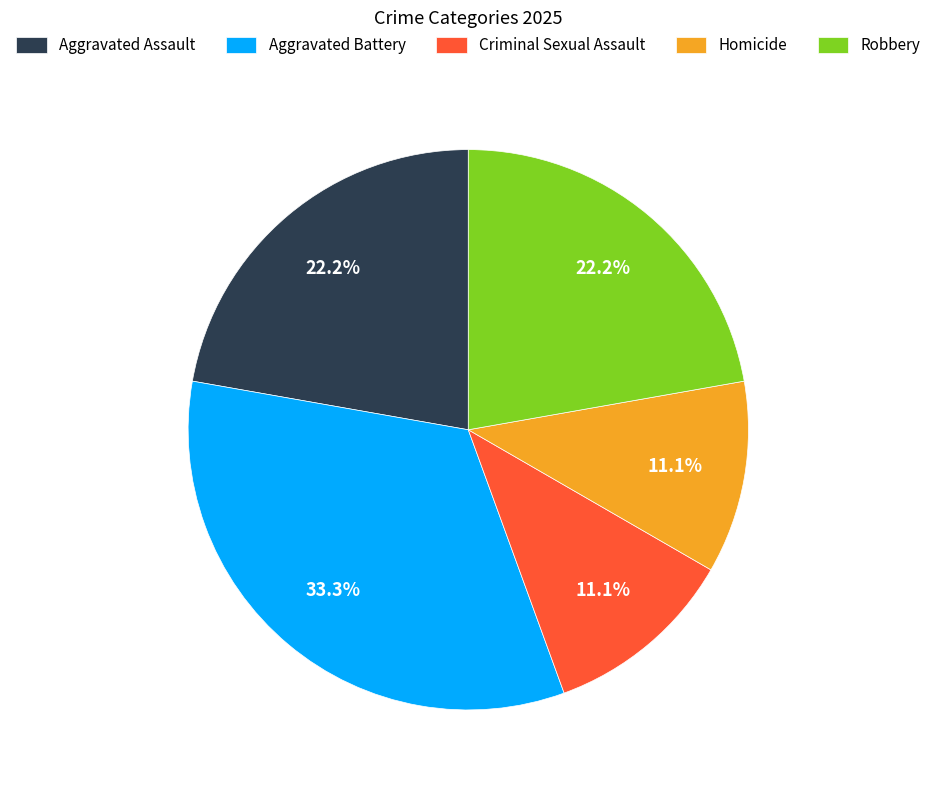

Count the number of slices in the pie.

5